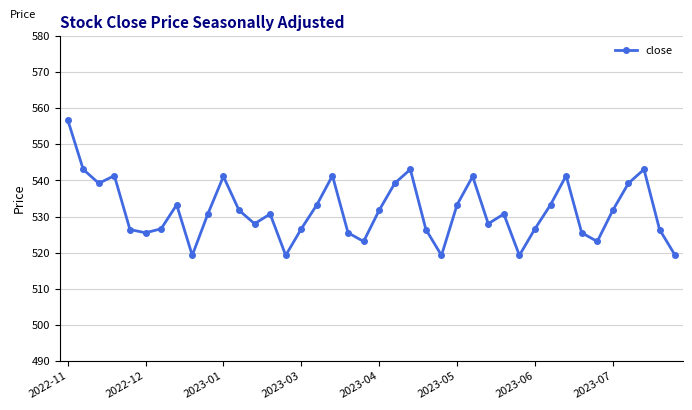

What is the difference between the maximum and second lowest values?

37.6